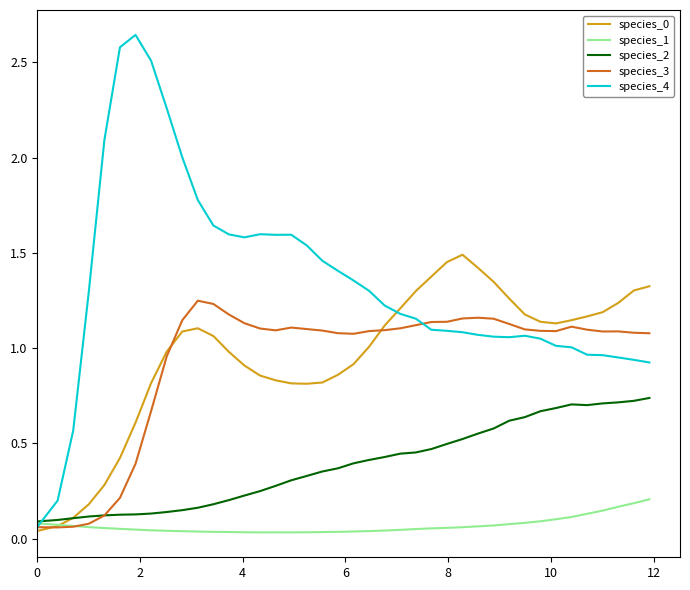

Which series has the largest total across all categories?

species_4